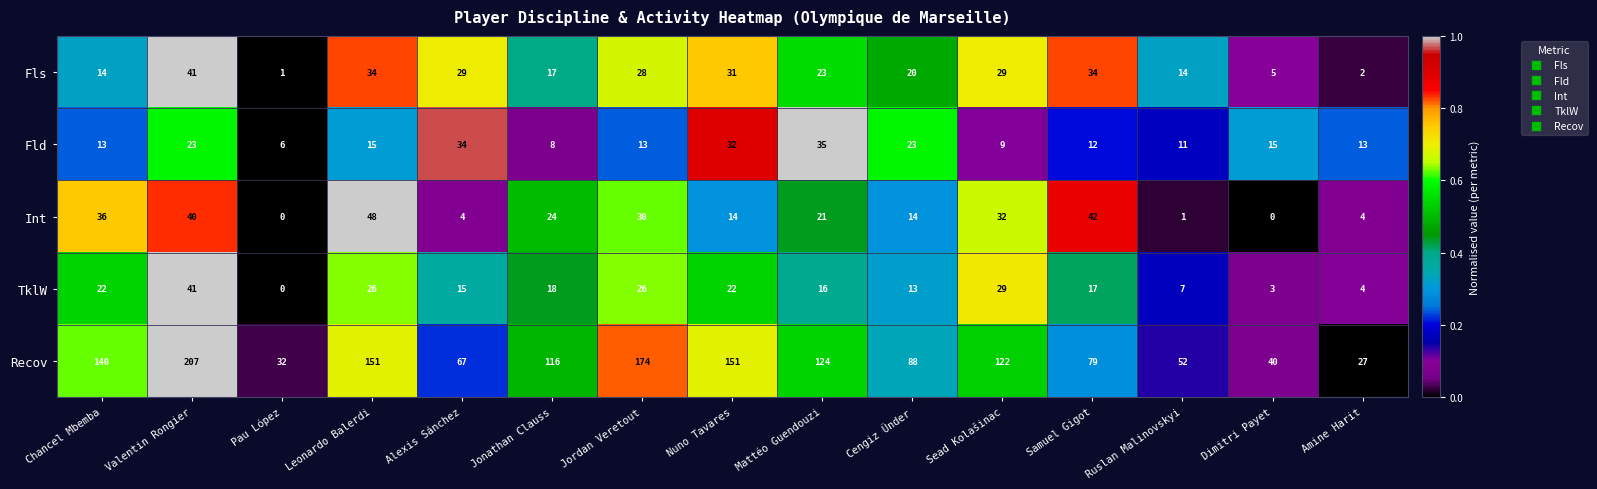

At how many categories does at least one series exceed 0?

15